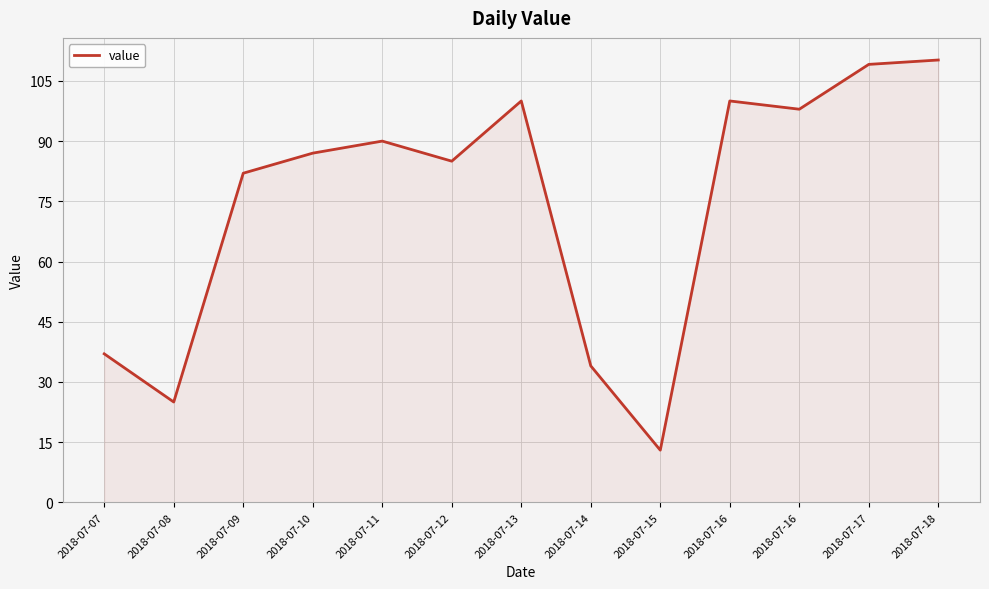

Between 2018-07-12 and 2018-07-13, which is larger?

2018-07-13